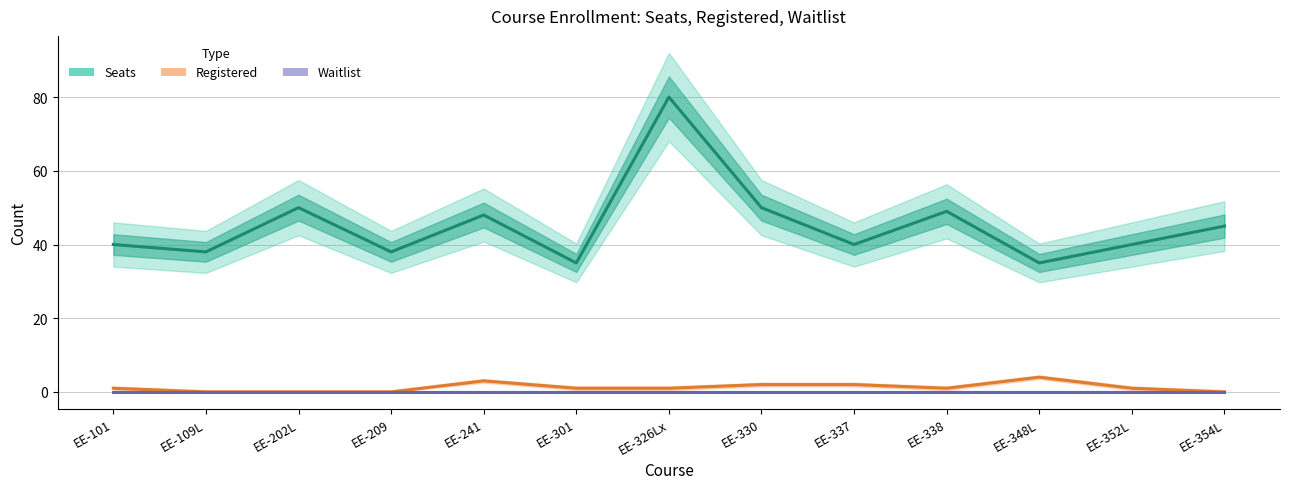

At how many categories does at least one series exceed 53?

1